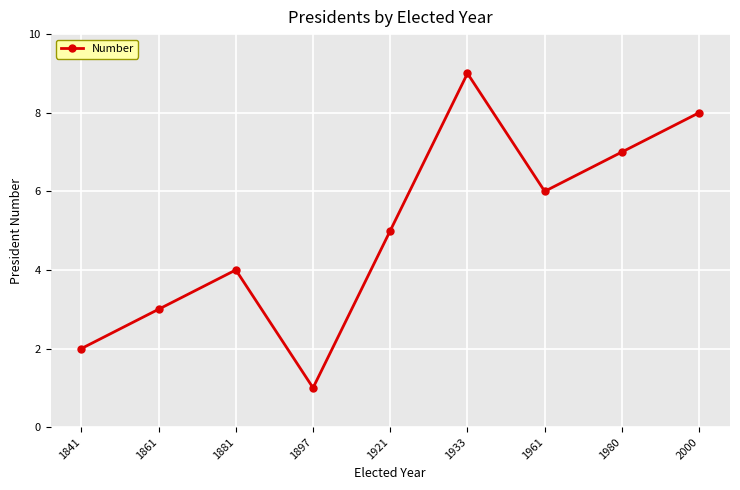

How many values are below 5?

4